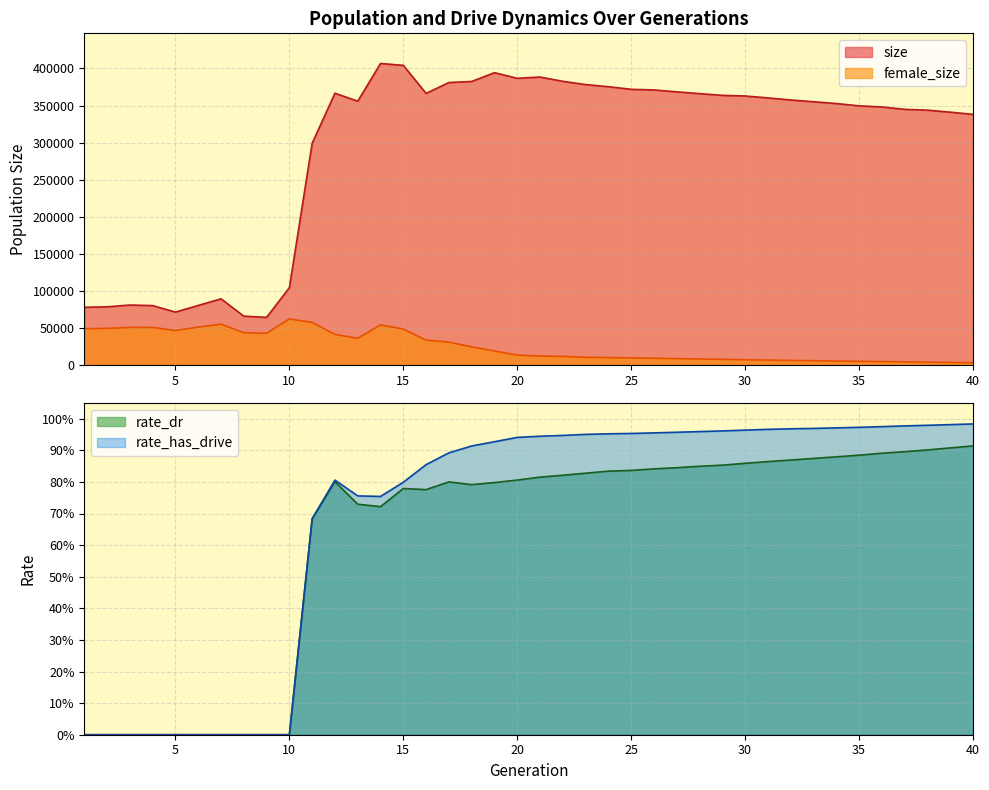

How many interior local peaks does the size series have?

6